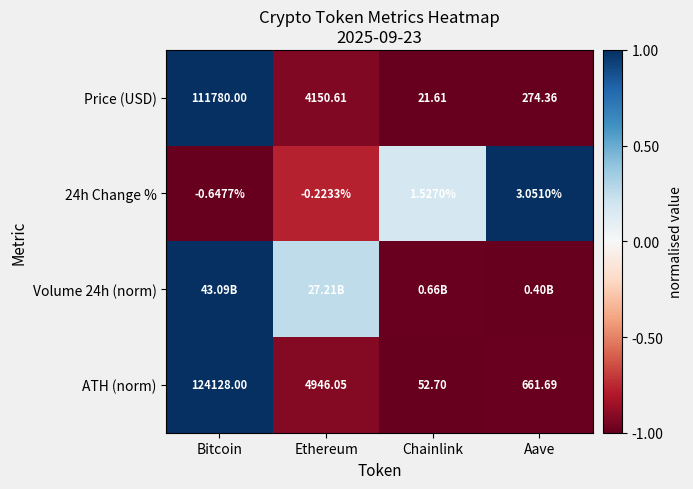

Where does the 24h Change % series first go above 1?

Chainlink